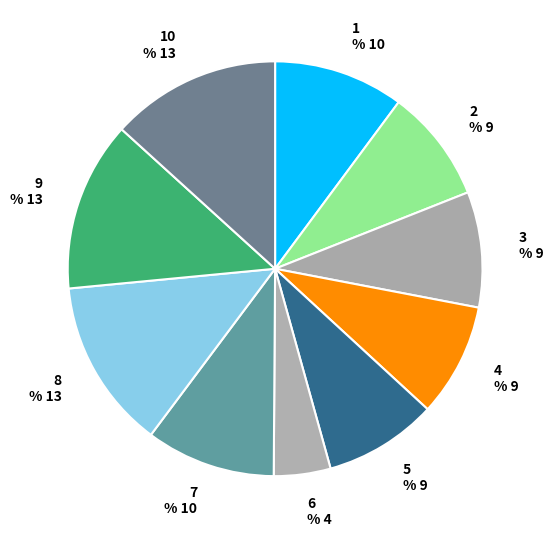

Which slice is the smallest?

6